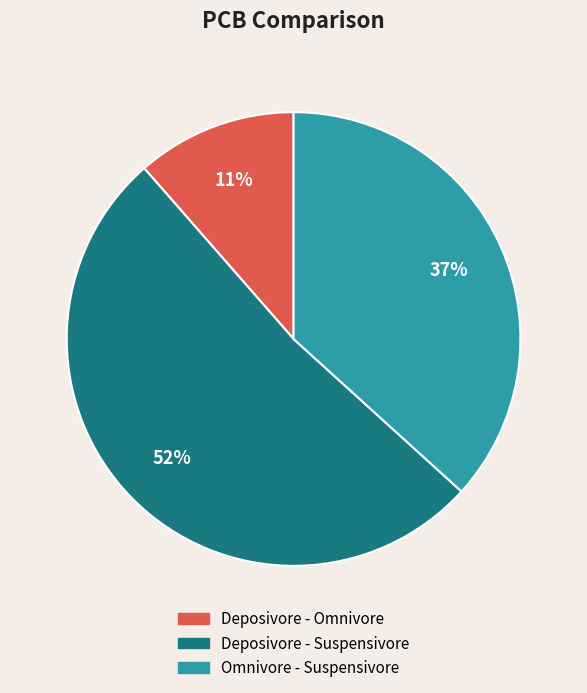

Is it true that Omnivore - Suspensivore is 37% of the pie?

True